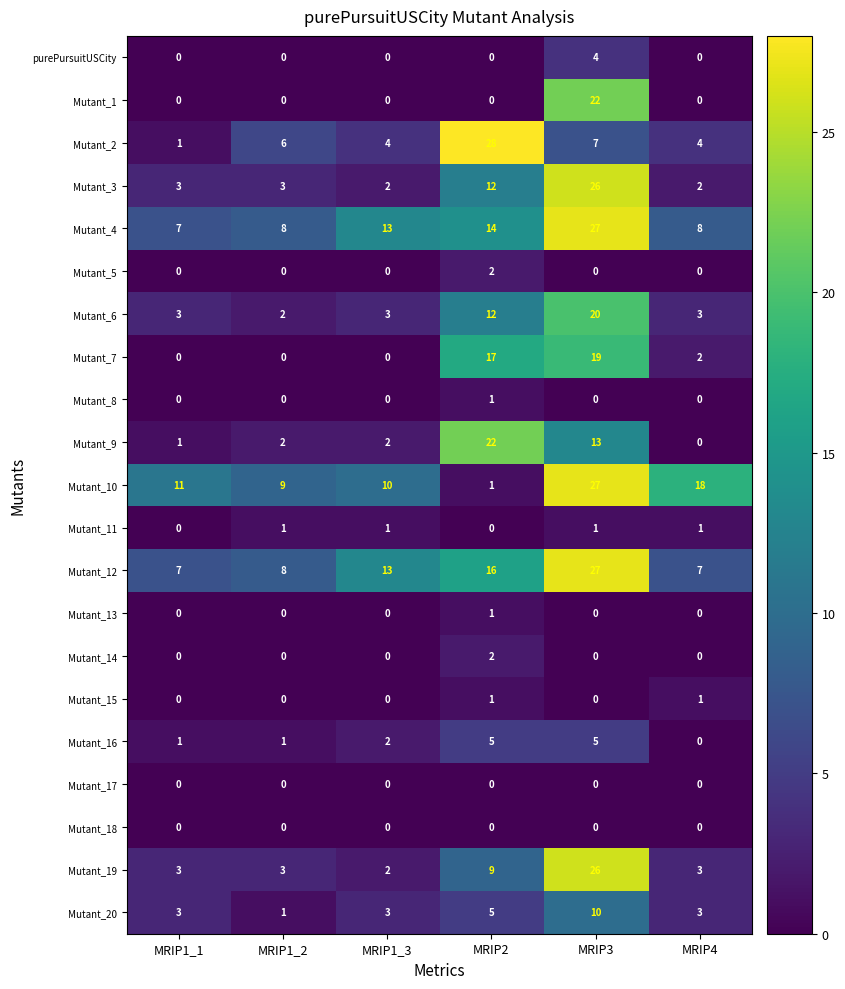

At how many categories does at least one series exceed 6?

6